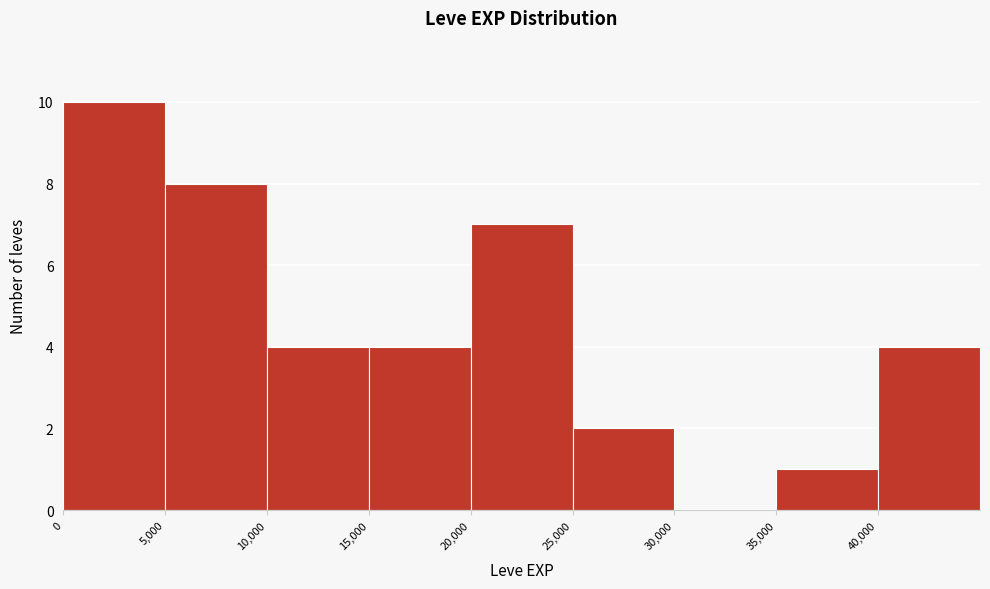

Which range on the x-axis has the tallest bar?

0 to 5000